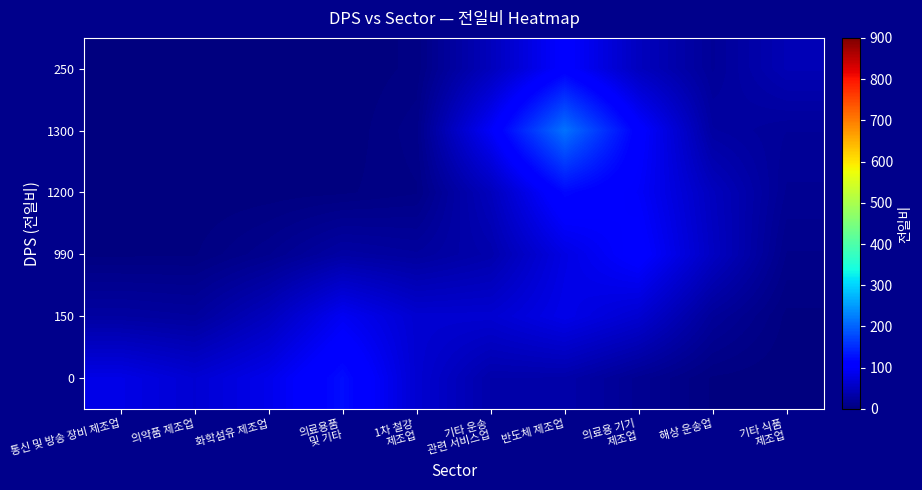

What is the spread (max minus min) of values at 의약품 제조업?

66.6